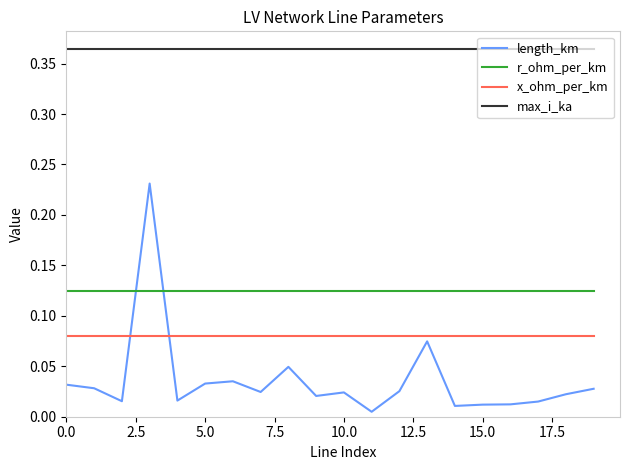

Which series has the widest spread of values?

length_km